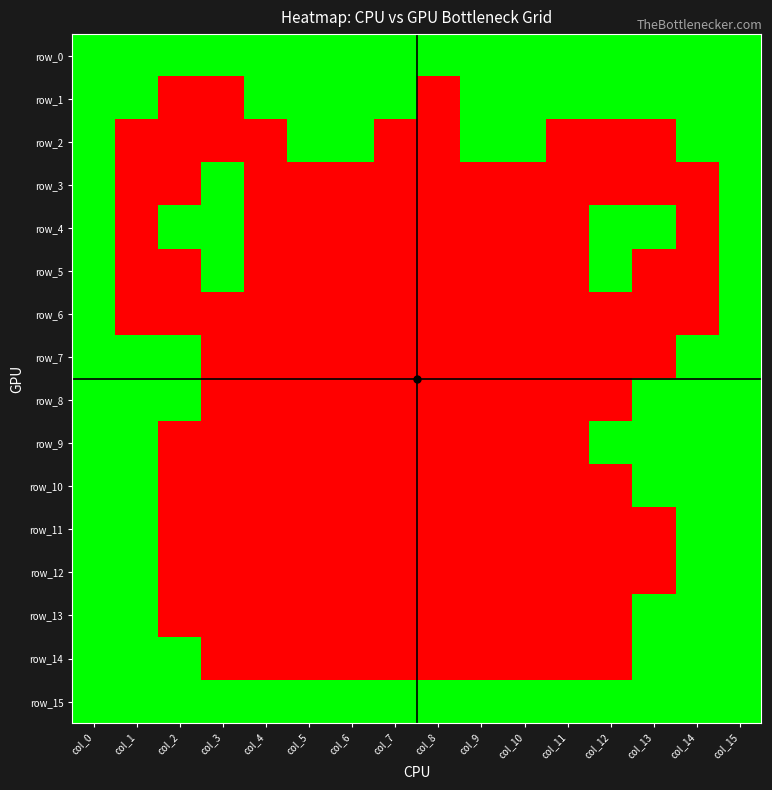

Is it true that row_7 equals 0 at col_6?

False